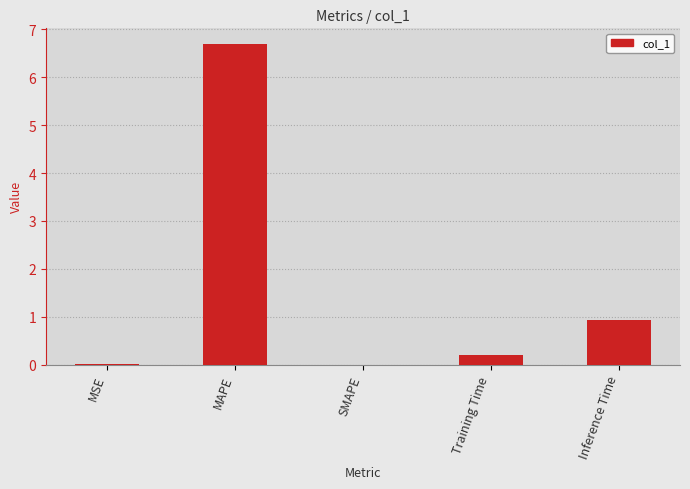

How many series are shown in this chart?

1